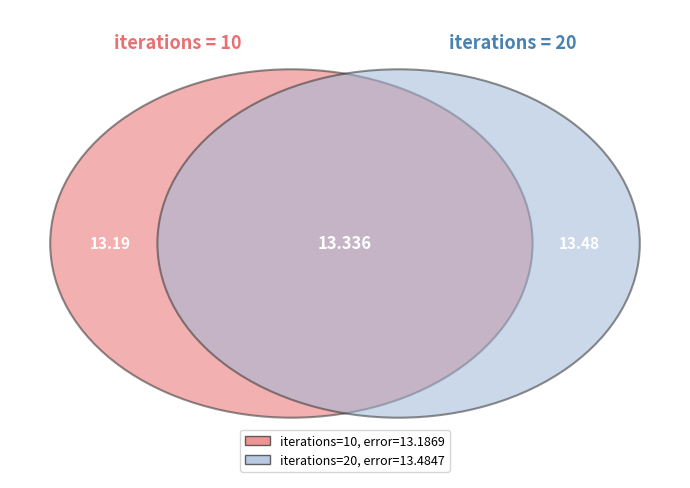

To the nearest percent, what is the difference between the 10 and 20 slice percentages?

1%